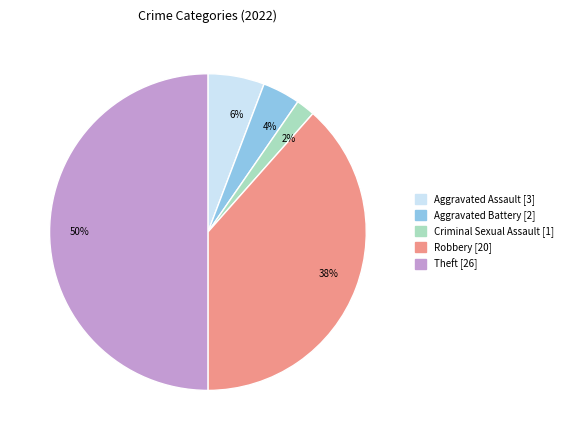

Between 6% and 4%, which is larger?

6%